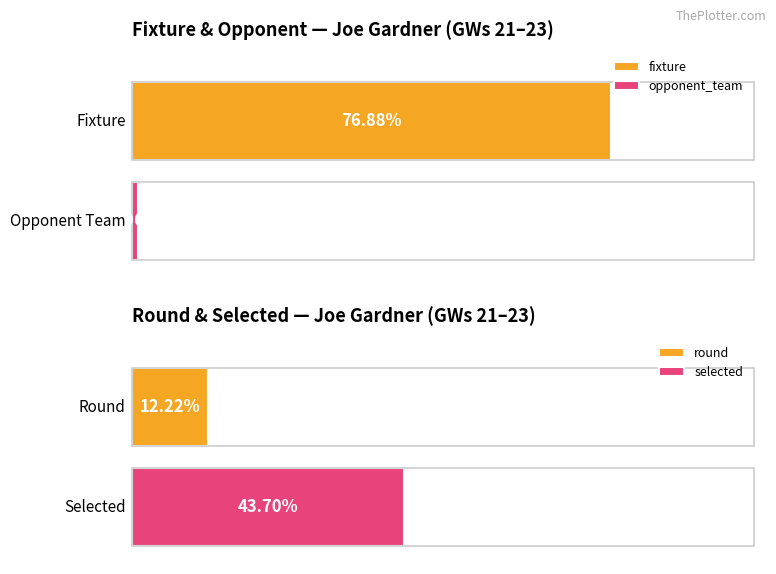

How many values in the opponent_team series exceed 3?

1